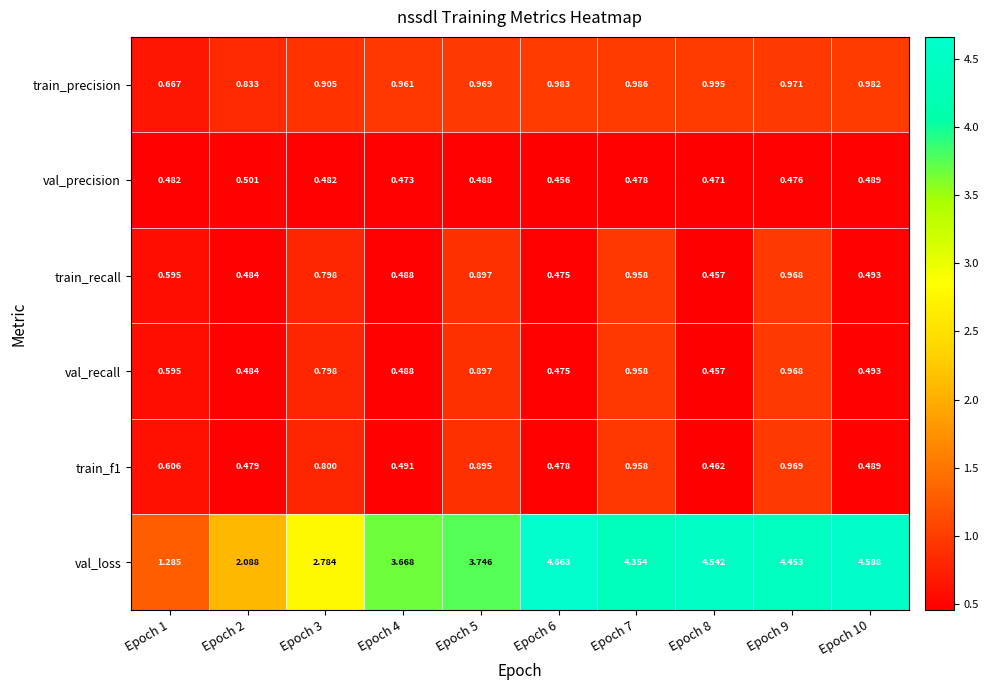

Which series has the largest total across all categories?

val_loss